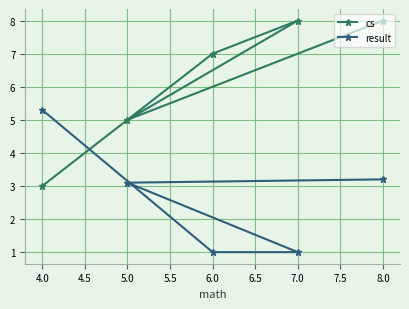

At 5.0, list the series in order from largest to smallest.

cs, result